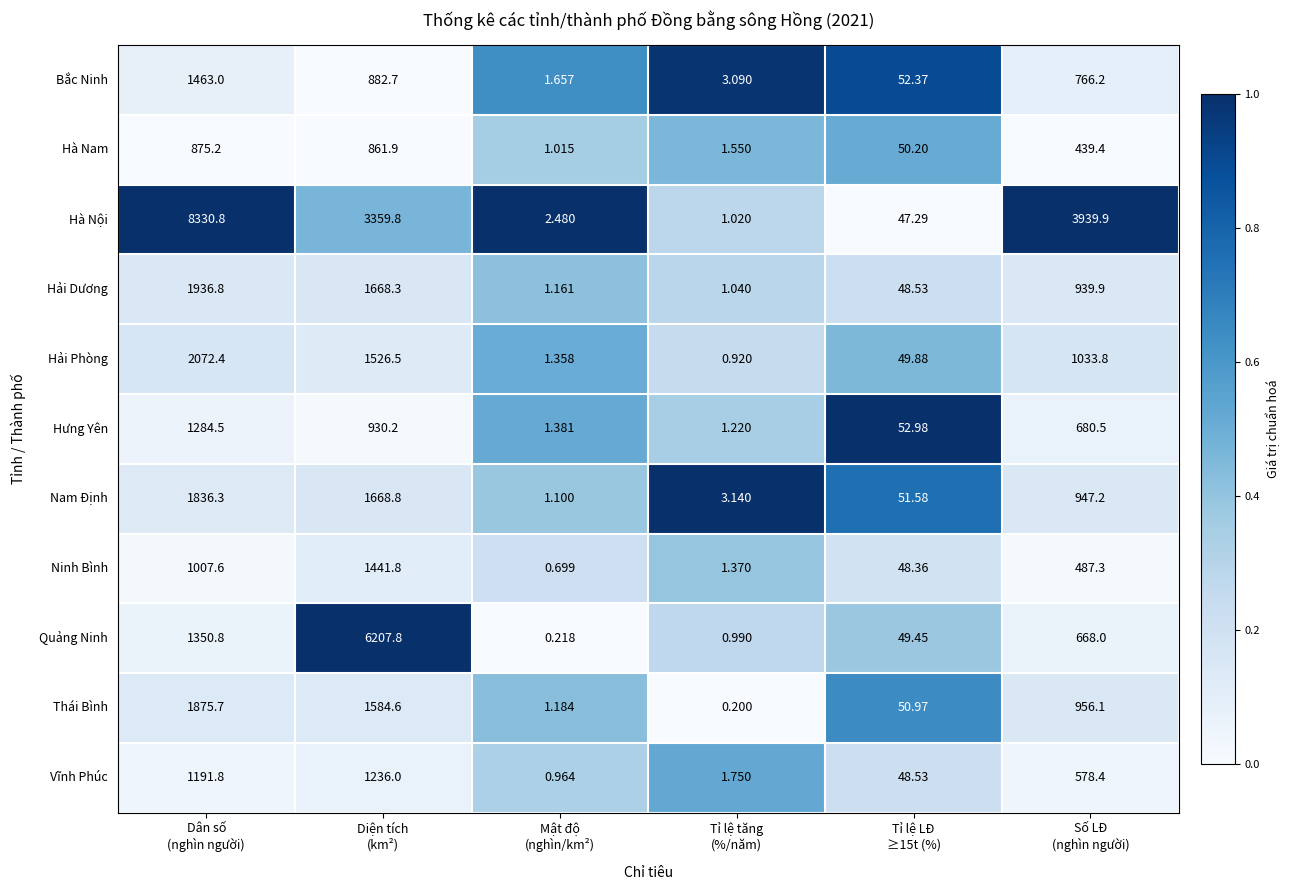

Which series has the largest range (max minus min)?

Hà Nội